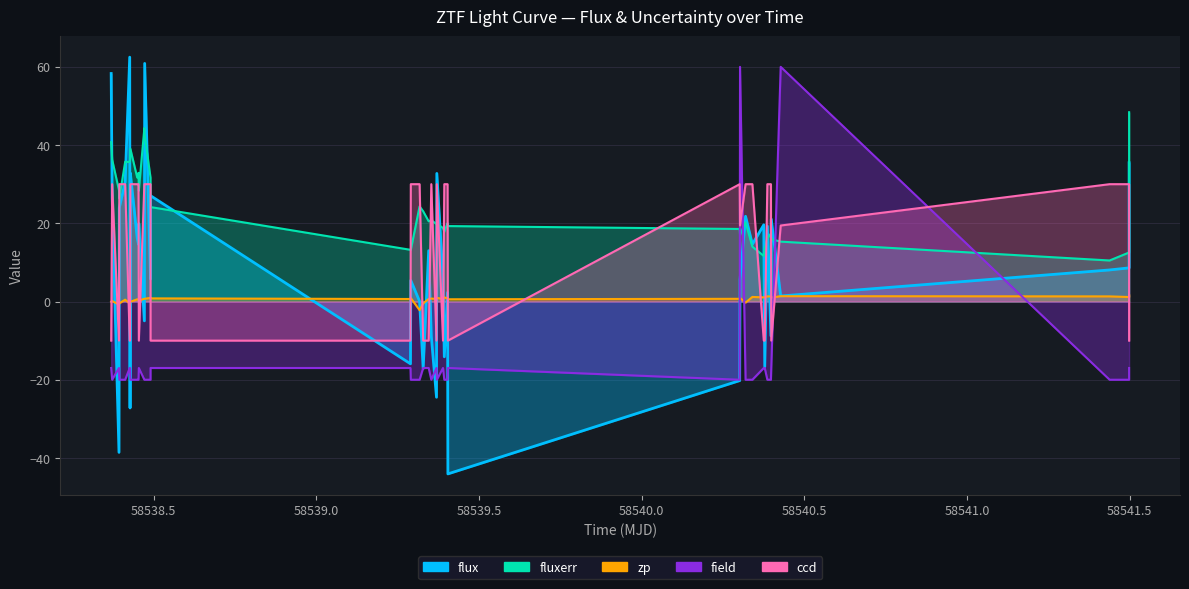

What is the minimum value for zp?

-2.2